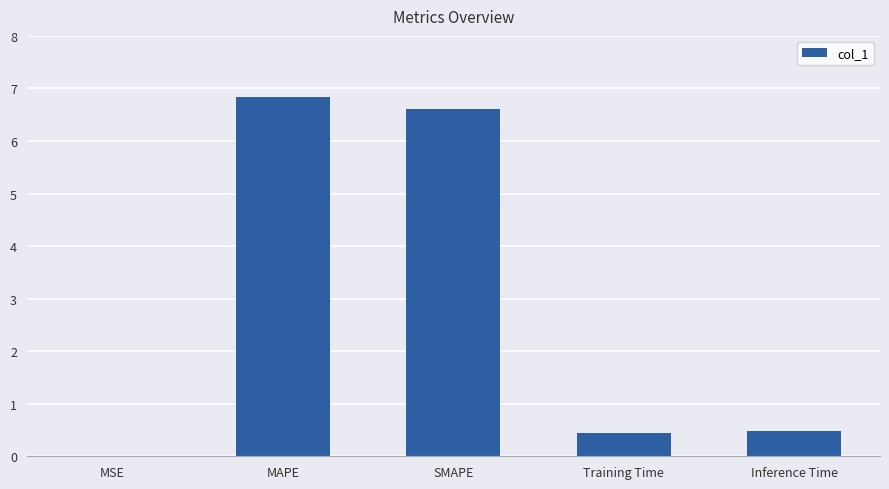

What is the sum of the values at Training Time and MAPE?

7.3